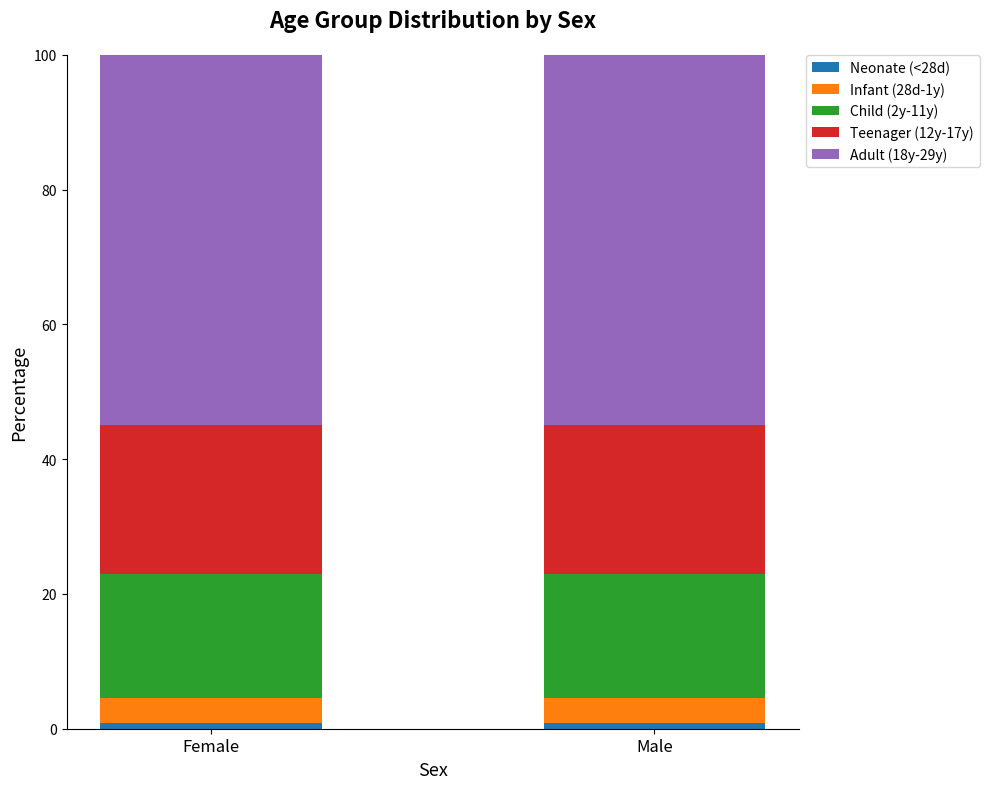

Are the bars grouped side by side (vs. stacked)?

No